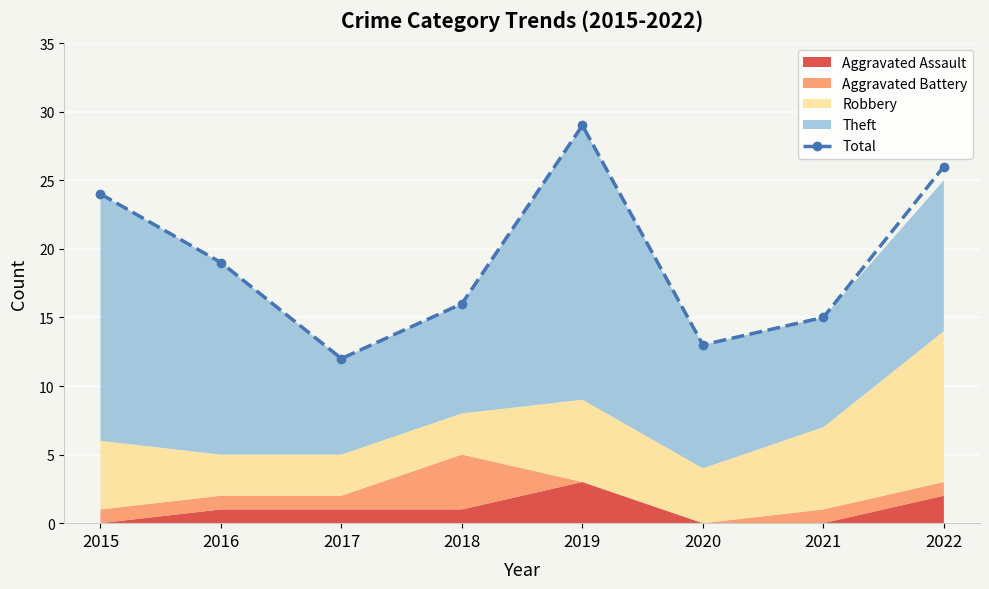

The value at 2016 is 5. True or false?

False